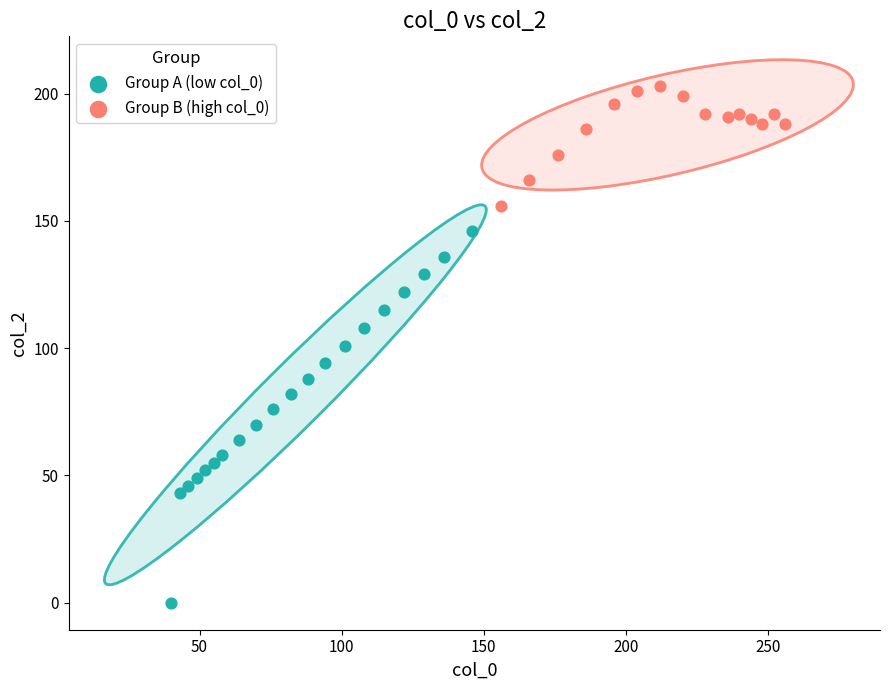

Which series has the largest Y range (max minus min)?

Group A (low col_0)